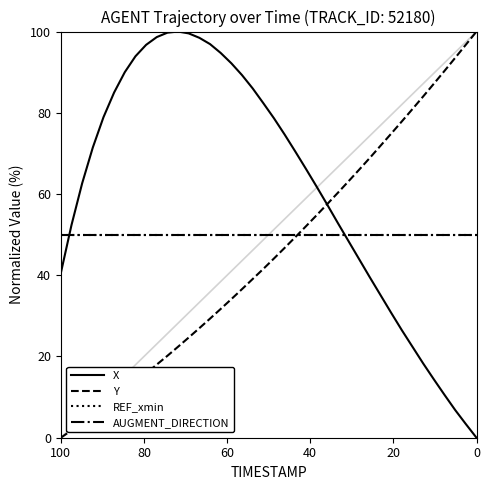

Is this an area chart (filled region under the line)?

No